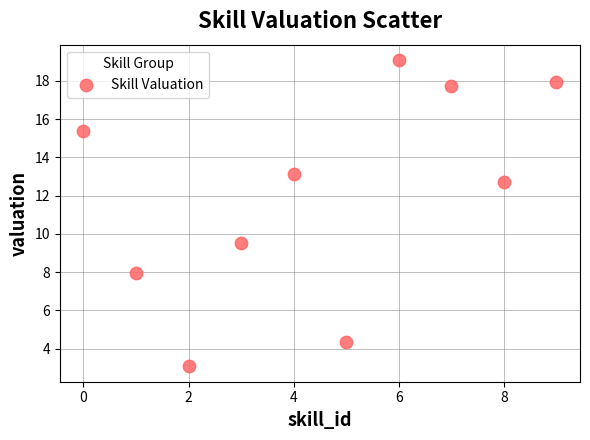

What Y value in the scatter plot is closest to 11?

9.5